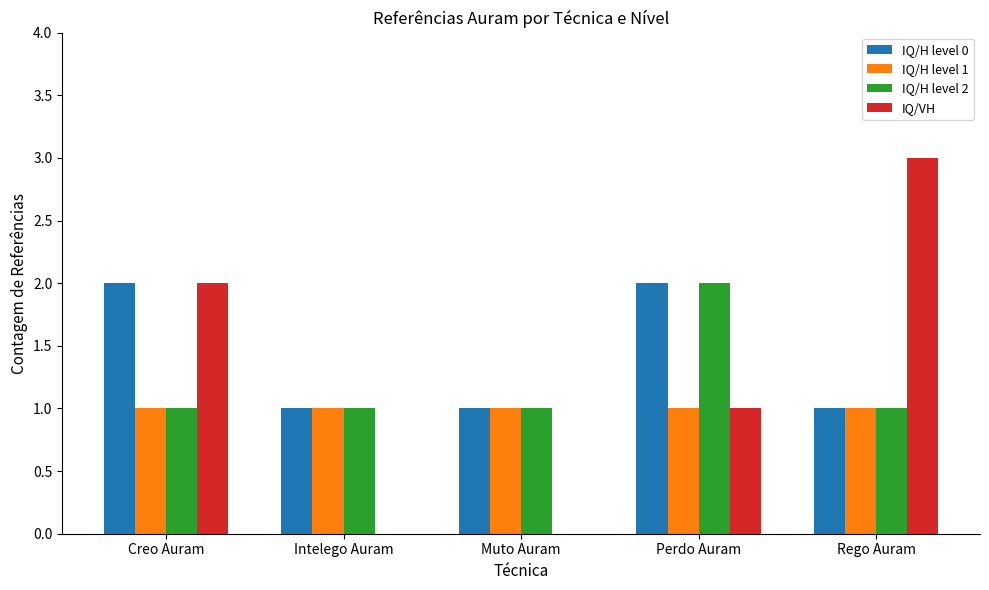

What is the sum of the IQ/H level 0 values at Muto Auram and Creo Auram?

3